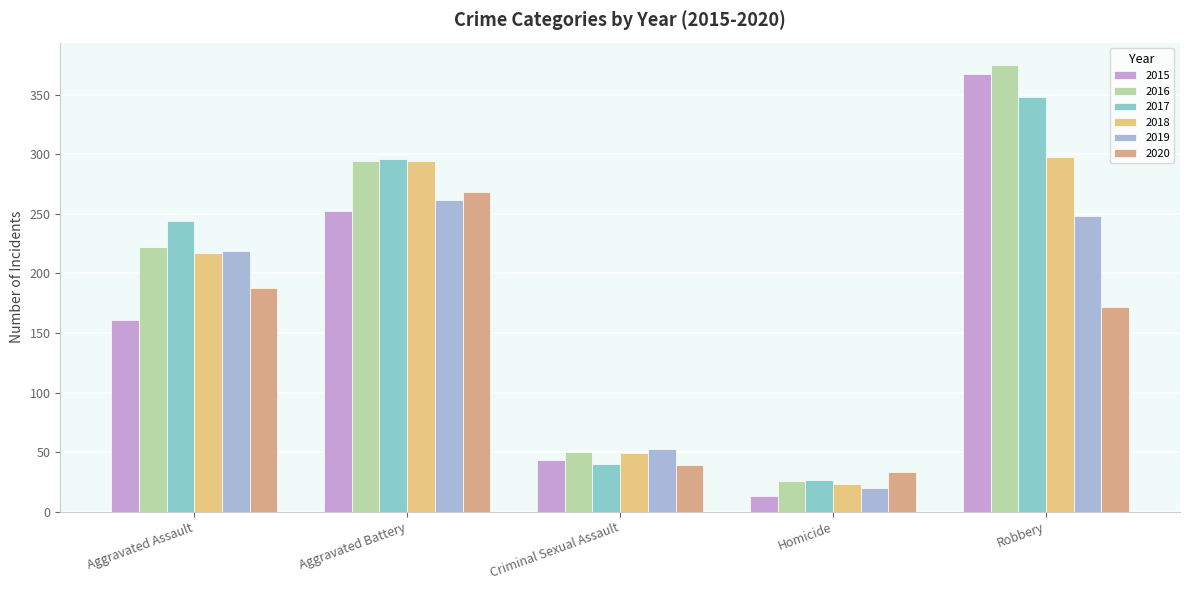

What is the maximum value for 2016?

375